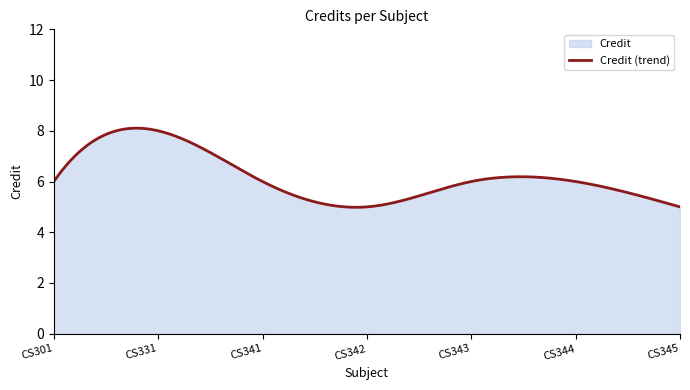

How many lines are shown in the chart?

1